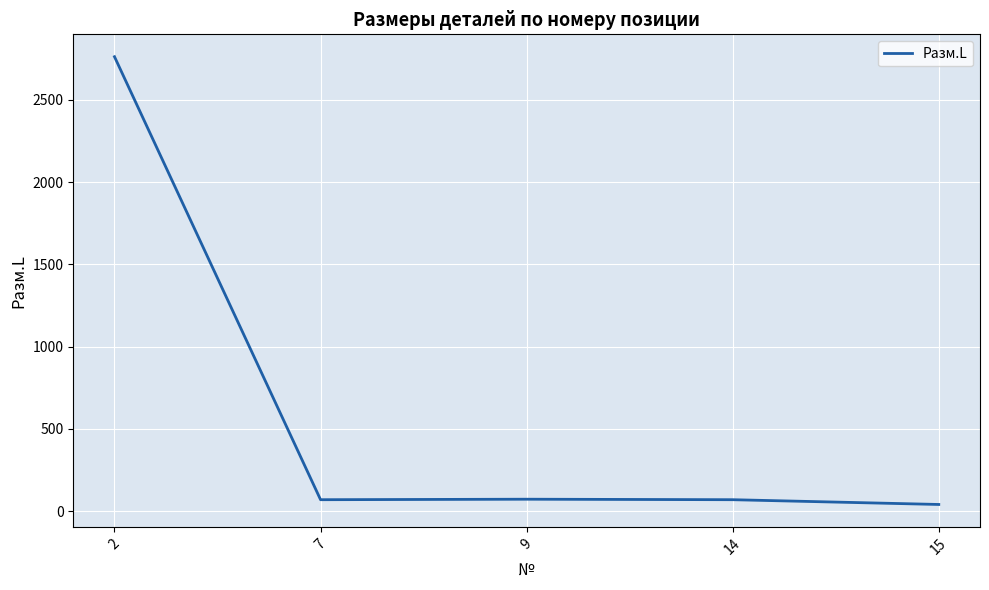

At which label is the value closest to 1401?

9